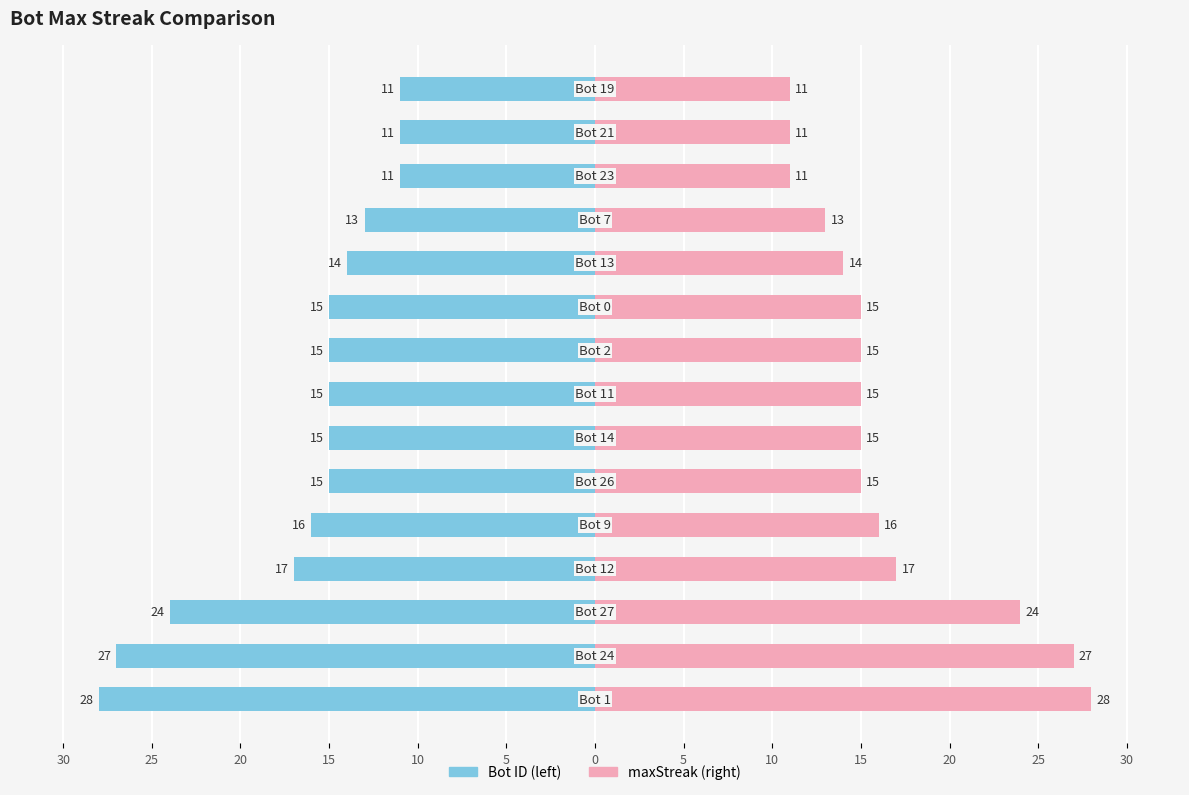

Which series has the widest spread of values?

maxStreak (left)